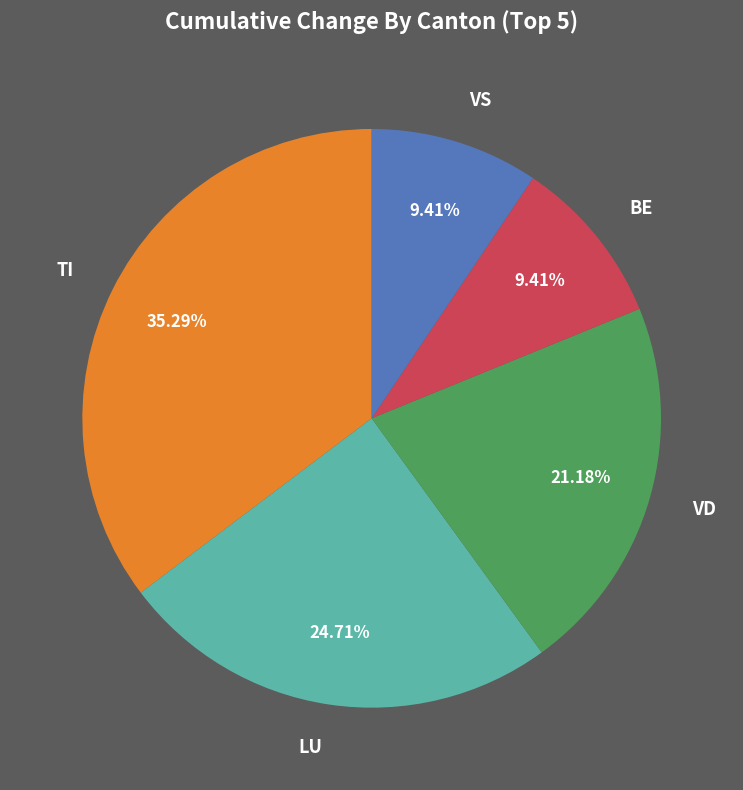

Is there any slice that represents more than half of the pie?

No